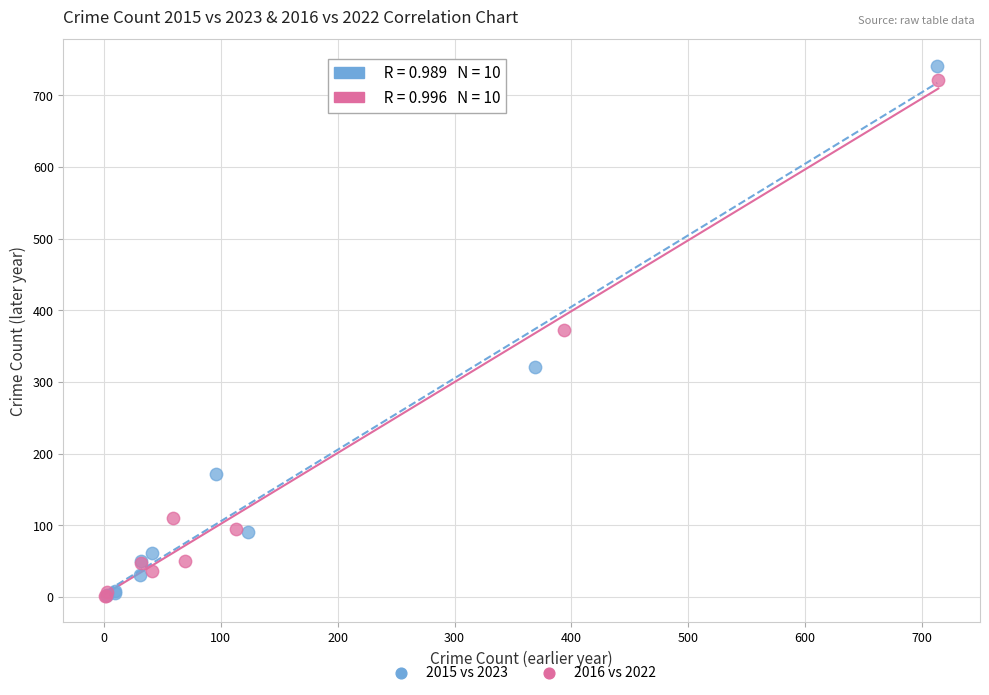

Which series has the widest spread of Y values?

2015 vs 2023